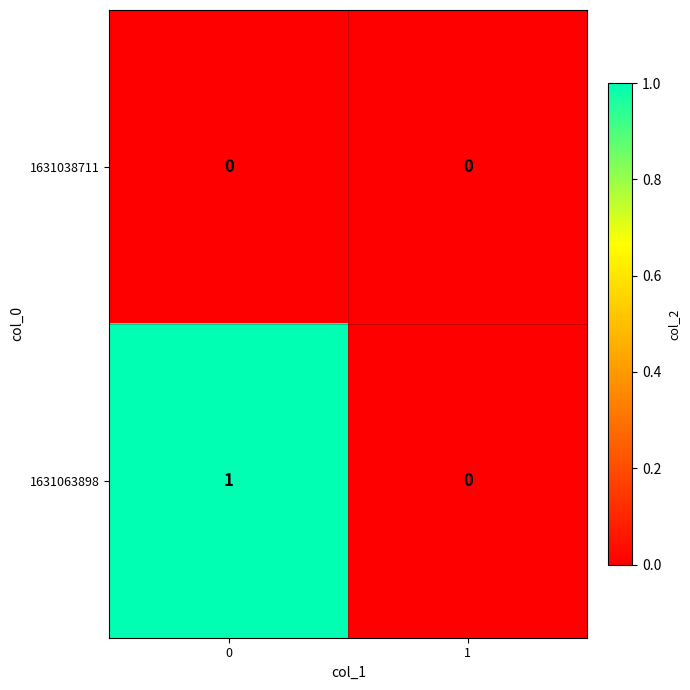

True or false: 1631038711 has a value of 0 at 0.

True